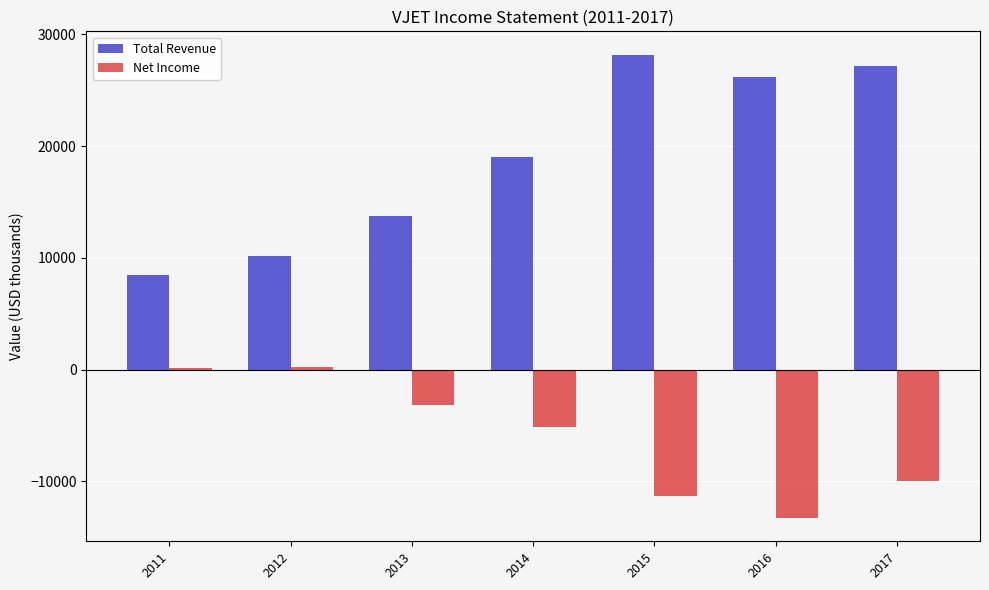

Which series has the largest total across all categories?

Total Revenue